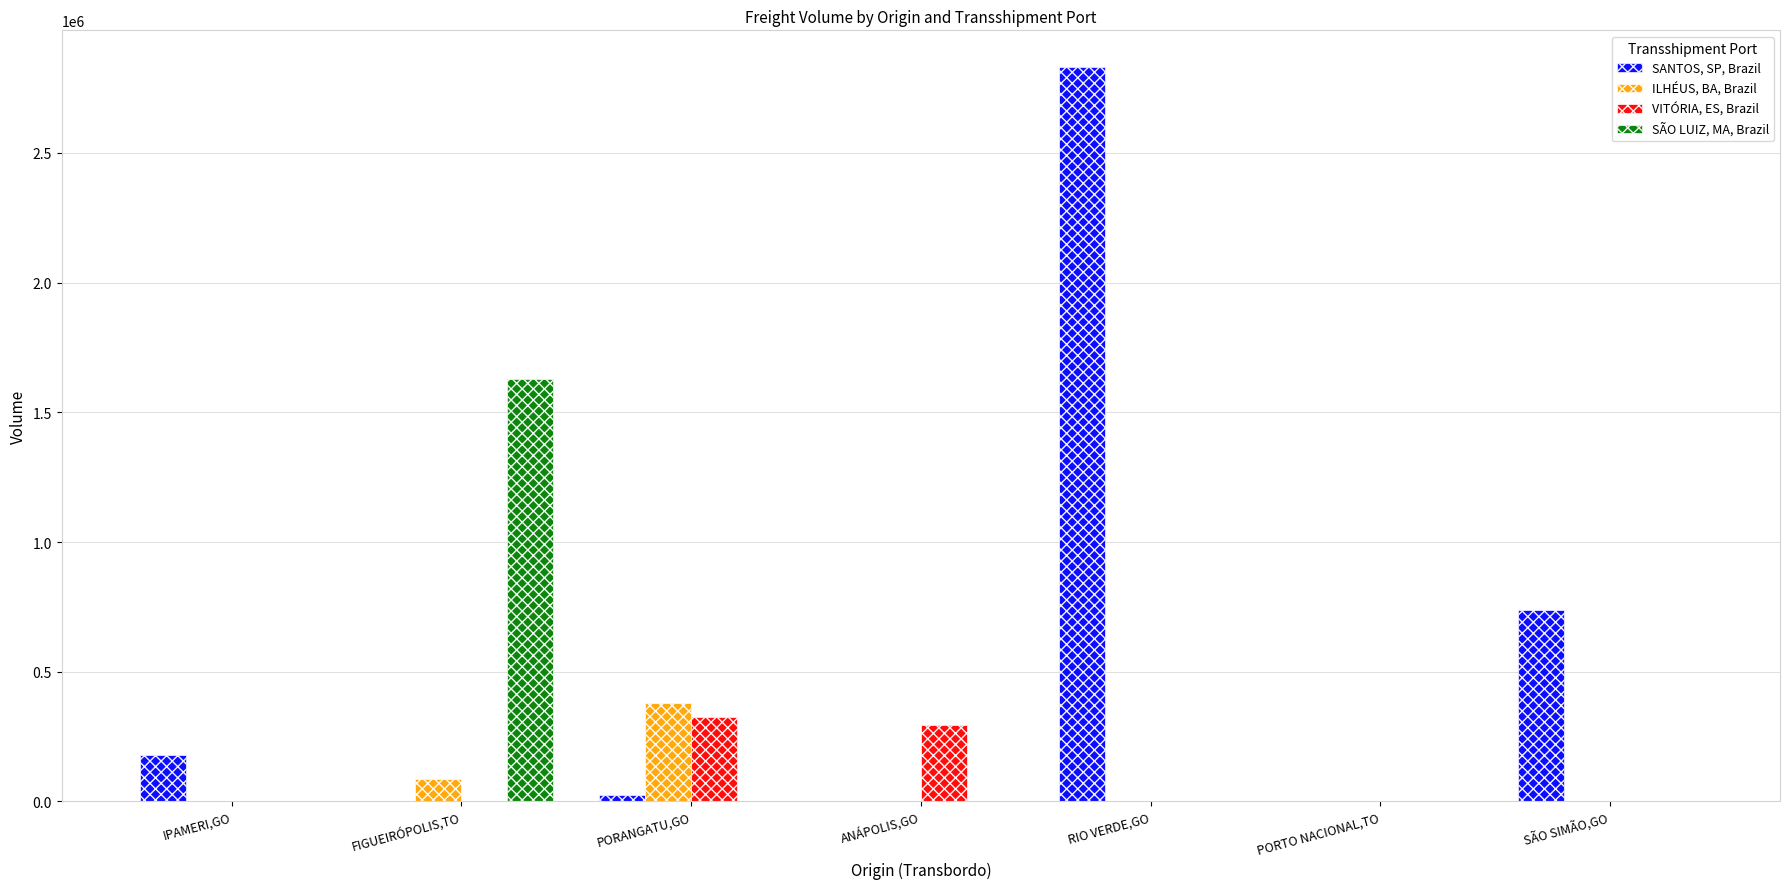

Is it true that SÃO LUIZ, MA, Brazil equals -826156.2 at ANÁPOLIS,GO?

False